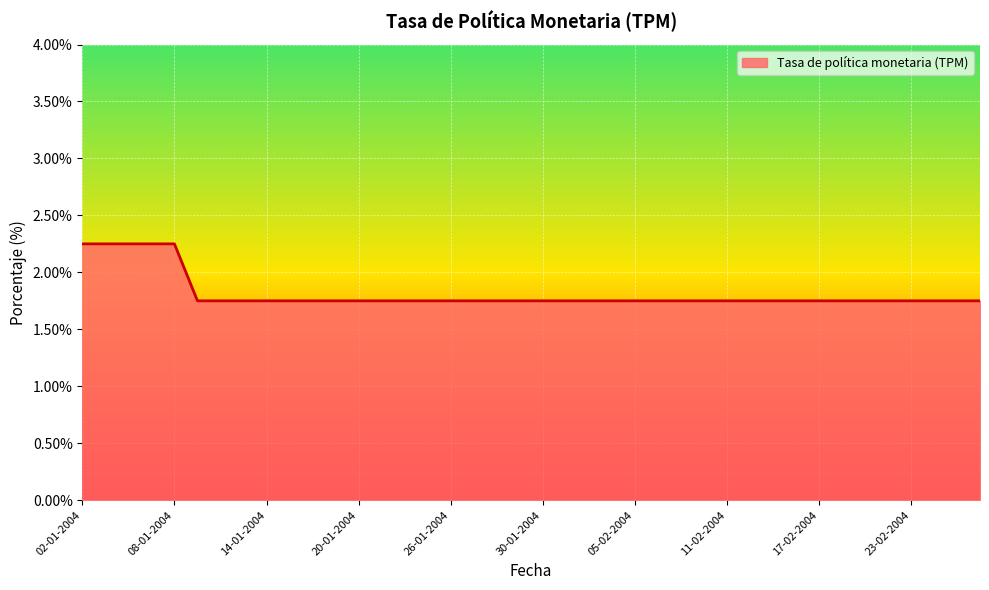

What is the difference between the maximum and minimum values?

0.5